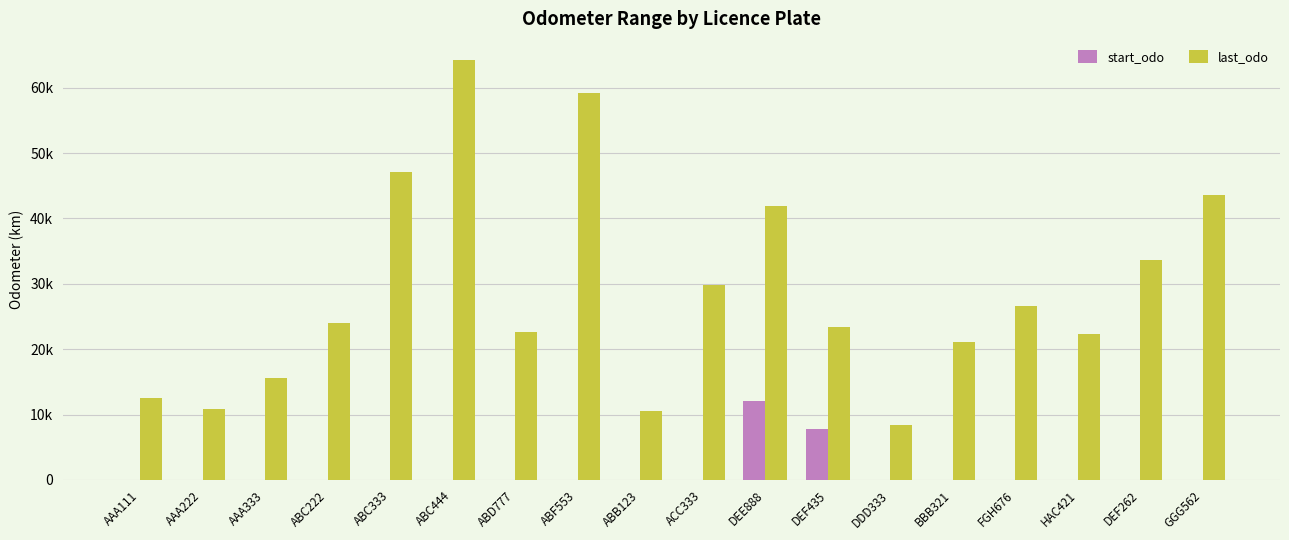

What is the maximum value for last_odo?

64260